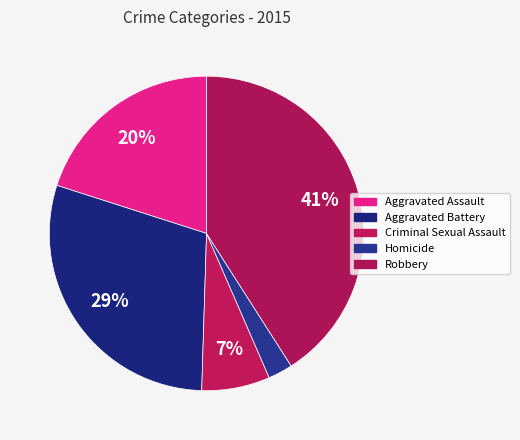

To the nearest percent, what percentage of the pie is Criminal Sexual Assault?

7%